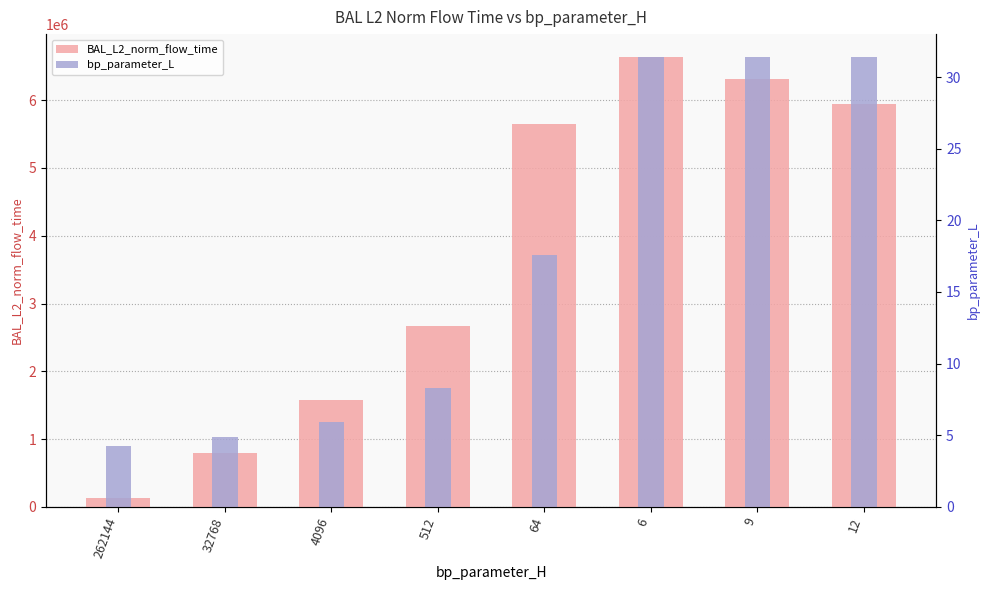

Reading left to right, list all the values displayed in this chart.

BAL_L2_norm_flow_time: 262144=123349.9	32768=799591.3	4096=1582278.3	512=2660931.7	64=5653642.6	6=6643505.7	9=6306573.2	12=5945071.0
bp_parameter_L (scaled): 262144=901966.6	32768=1027307.4	4096=1250972.1	512=1753442.6	64=3714162.6	6=6643505.7	9=6643505.7	12=6643505.7